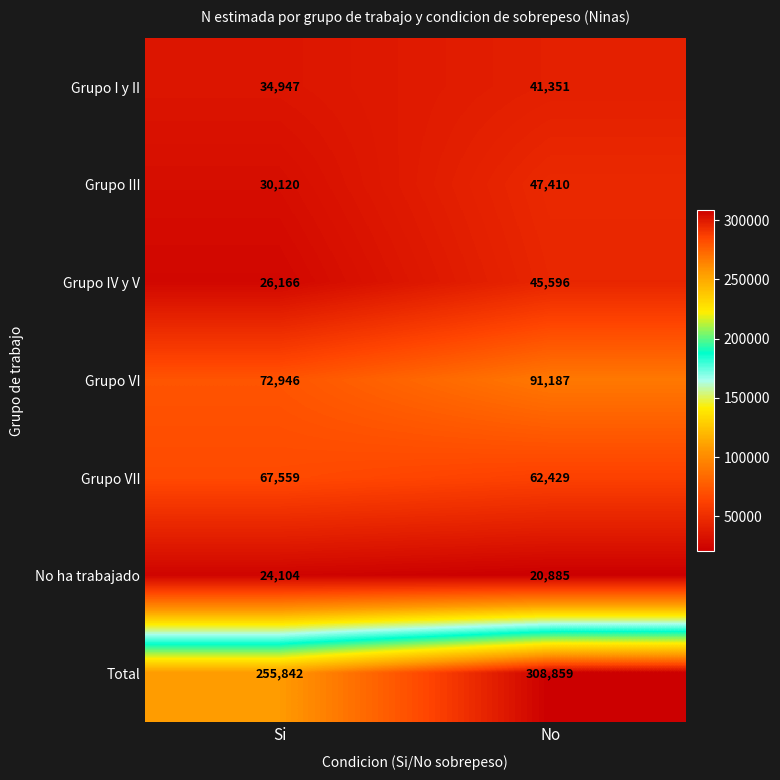

The value of Grupo VI at No is 91187. True or false?

True